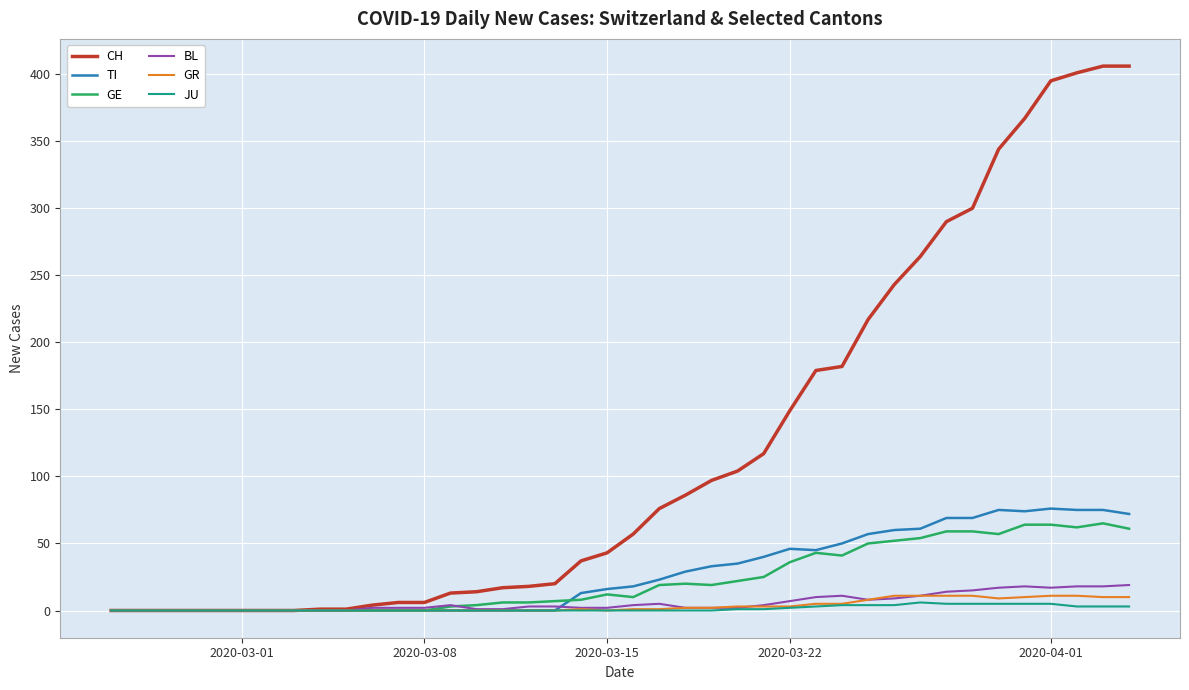

Which series has the largest range (max minus min)?

CH